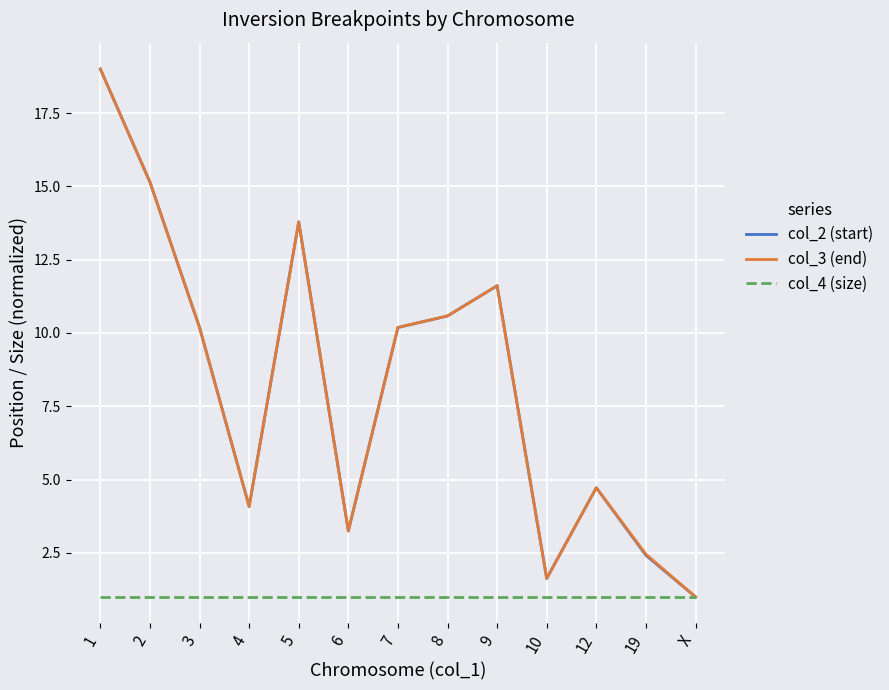

Reading right to left, what are all the values shown in this chart?

col_2 (start): 1.0	2.4	4.7	1.6	11.6	10.6	10.2	3.2	13.8	4.1	10.2	15.1	19.0
col_3 (end): 1.0	2.5	4.7	1.6	11.6	10.6	10.2	3.2	13.8	4.1	10.2	15.1	19.0
col_4 (size): 1.0	1.0	1.0	1.0	1.0	1.0	1.0	1.0	1.0	1.0	1.0	1.0	1.0